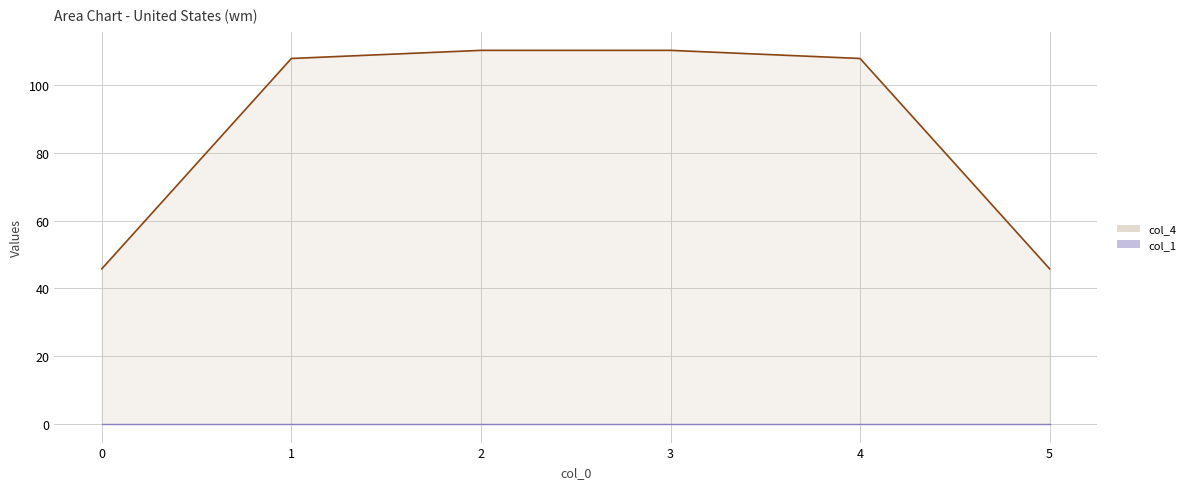

The value of col_4 line at 2 is 37.4. True or false?

False